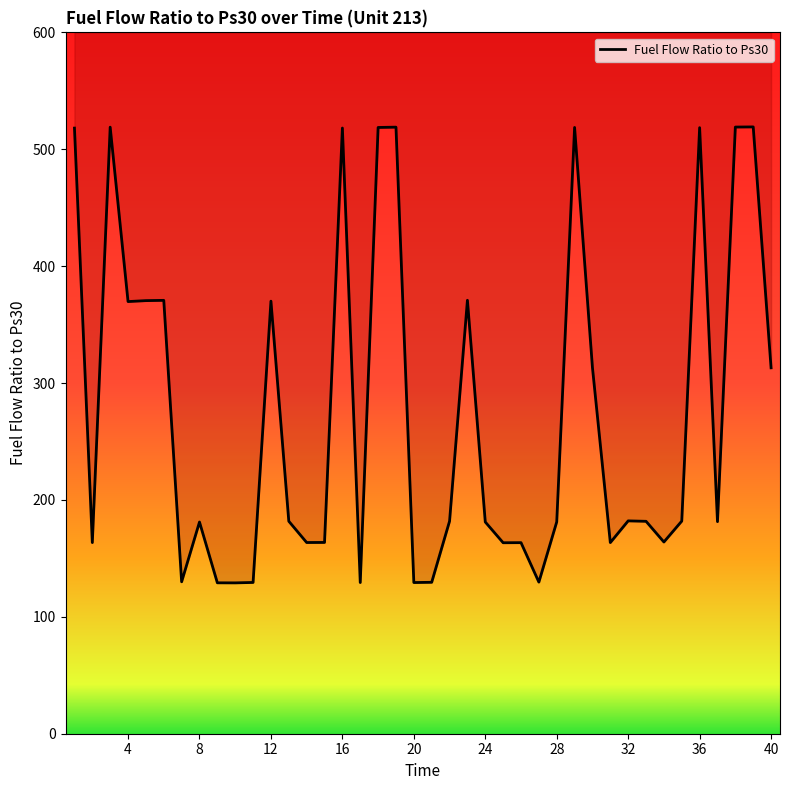

The value at 32 is 53.5. True or false?

False